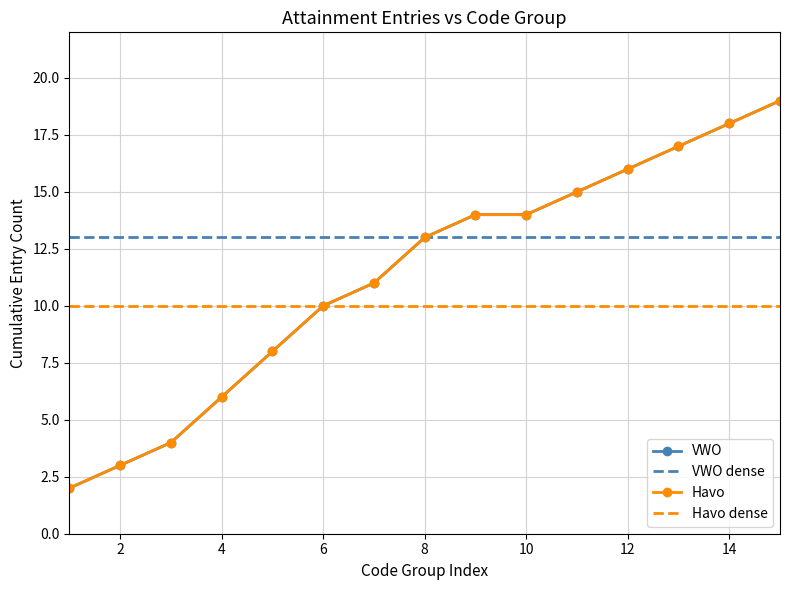

True or false: VWO dense and Havo cross at least once.

False